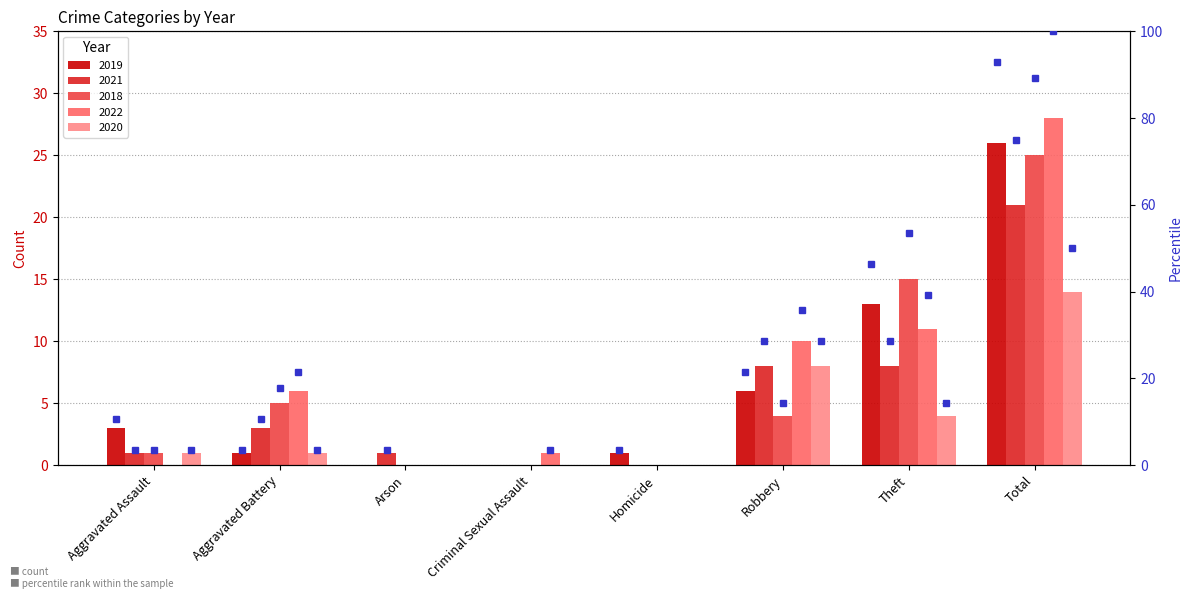

What are all the series names shown in the legend?

2019, 2021, 2018, 2022, 2020